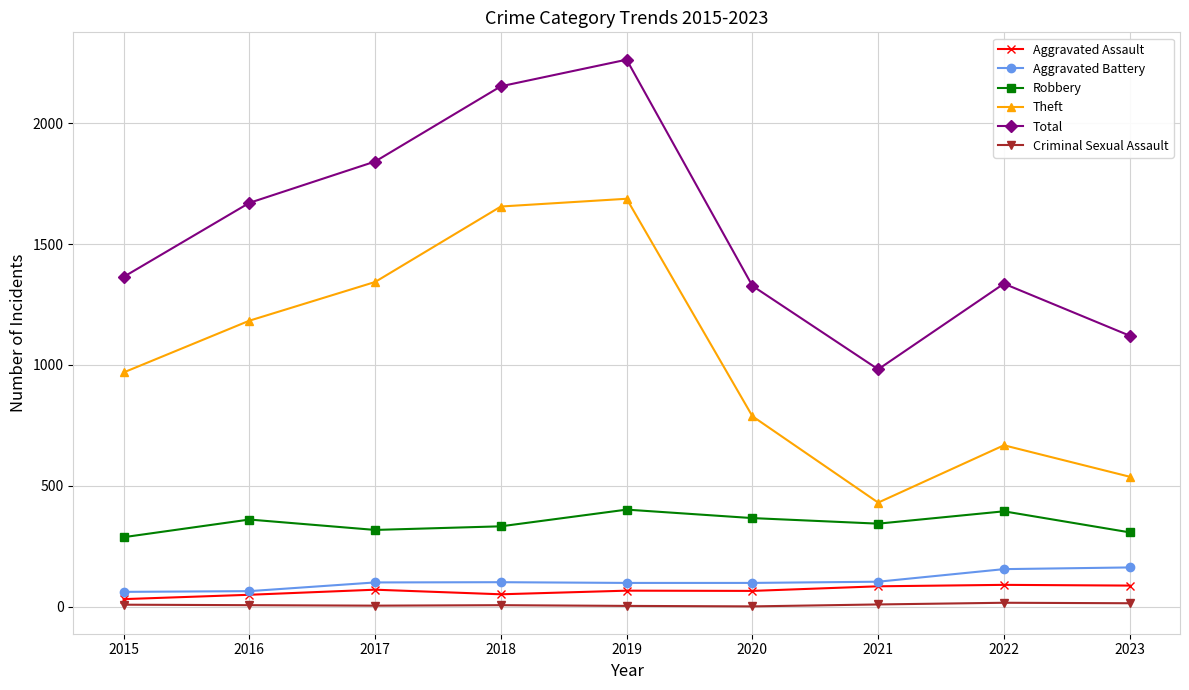

Rank the series by their maximum value, from highest to lowest.

Total, Theft, Robbery, Aggravated Battery, Aggravated Assault, Criminal Sexual Assault